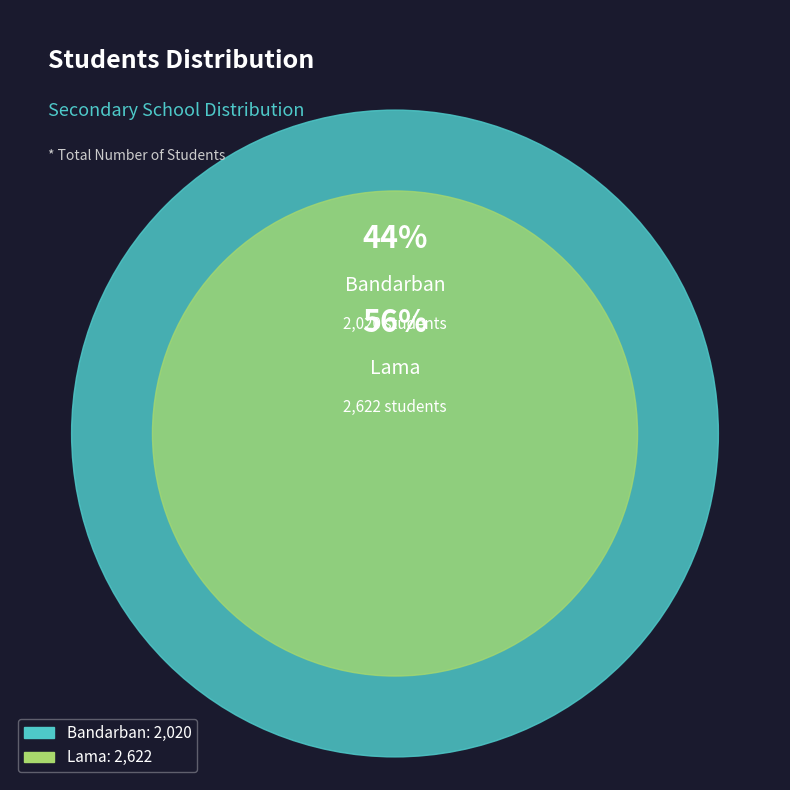

Which category has the smallest portion of the pie?

Bandarban